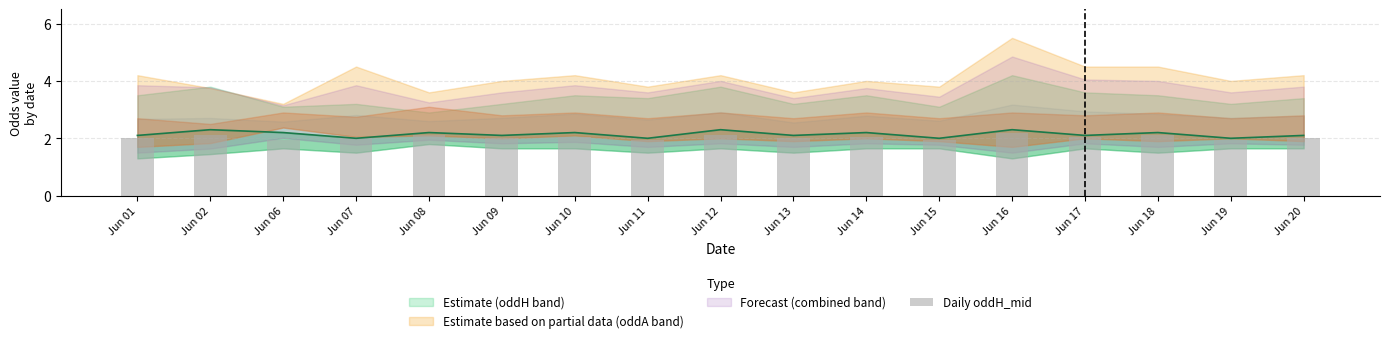

What is the difference between the values at Jun 12 and Jun 16?

0.1